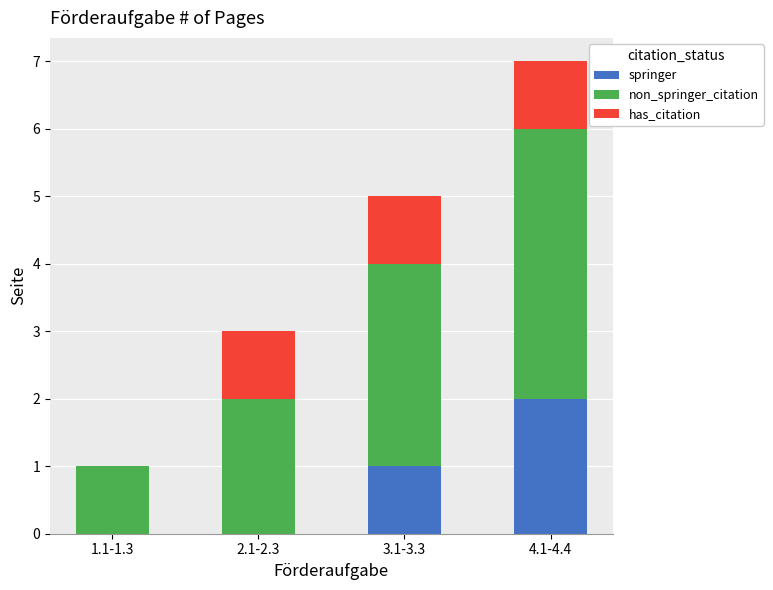

What is the sum of all springer values?

3